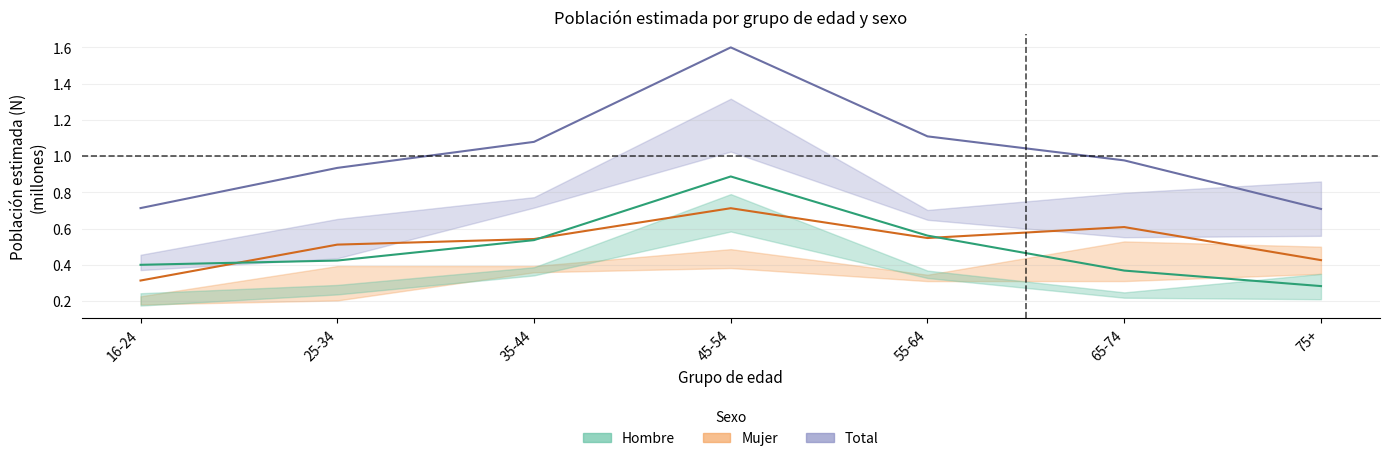

Which series has the largest total across all categories?

Total